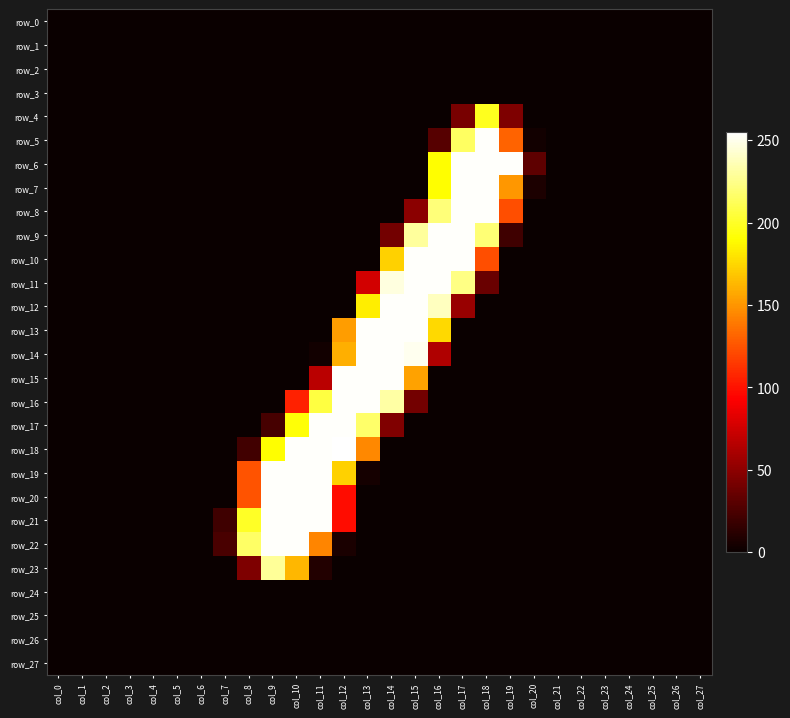

Is the value of row_0 at col_1 greater than the value of row_4 at col_4?

No